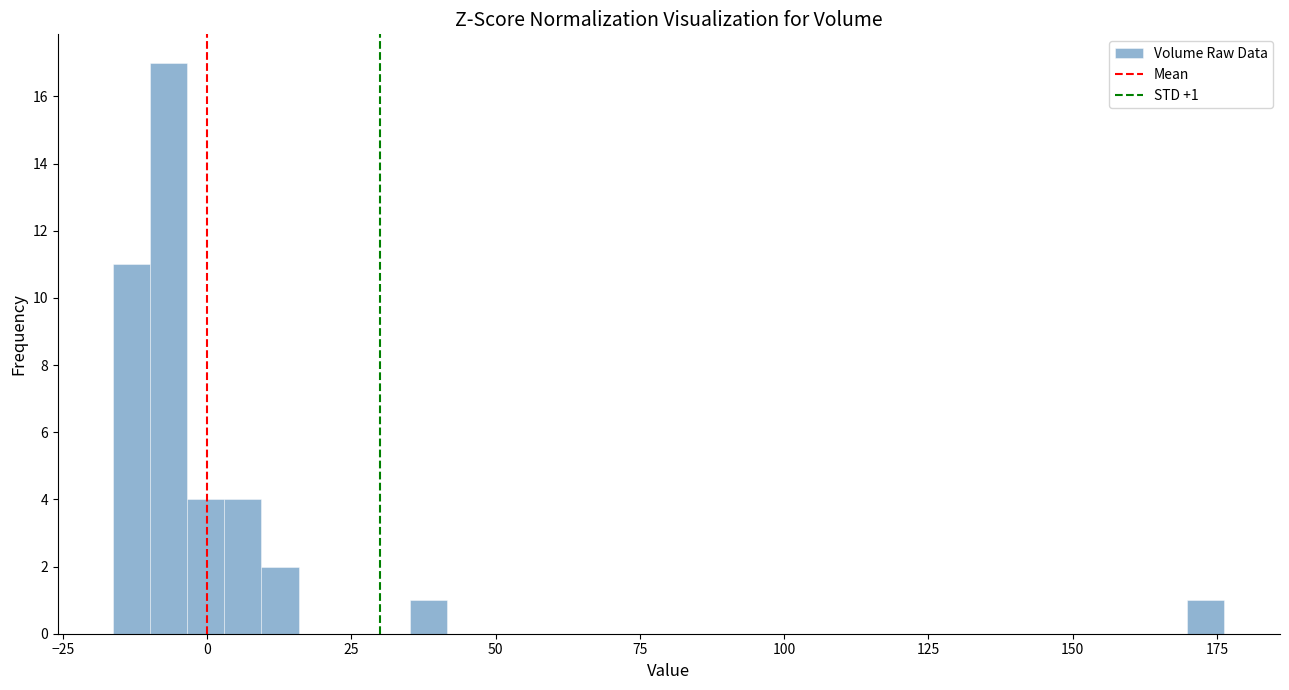

Around what value on the x-axis is the tallest bar? Give the approximate position of its centre, as read against the axis.

-5